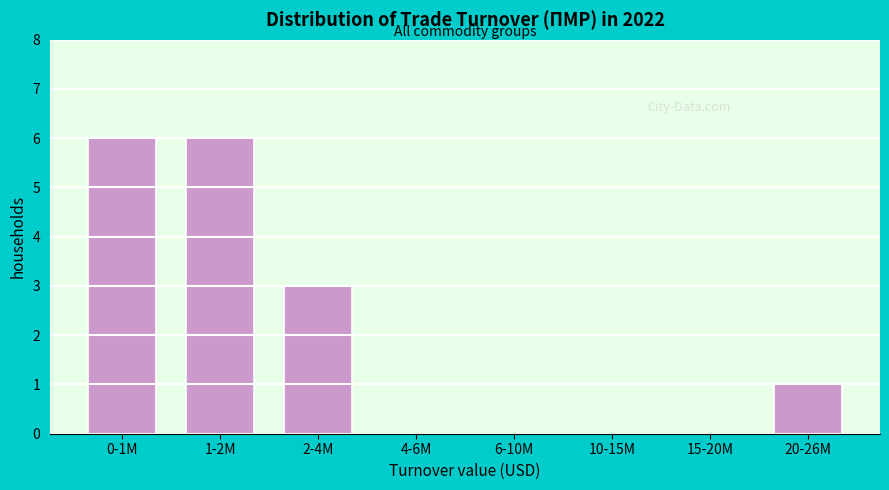

Reading right to left, what are all the values shown in this chart?

20-26M=1	15-20M=0	10-15M=0	6-10M=0	4-6M=0	2-4M=3	1-2M=6	0-1M=6